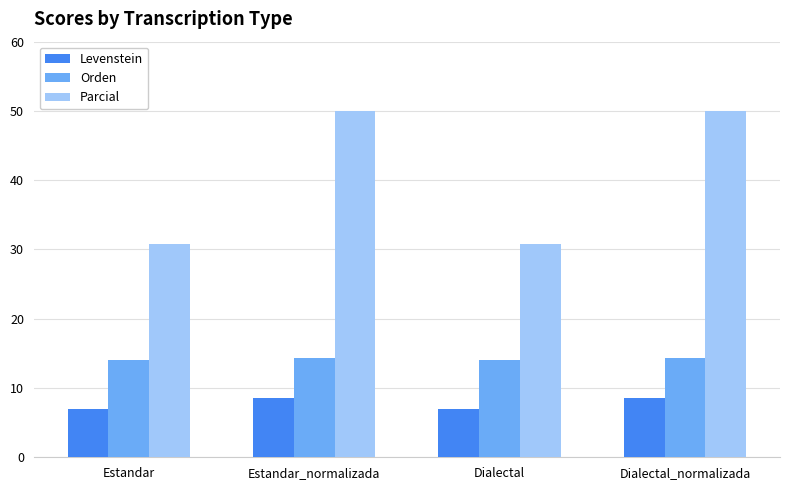

Count the Levenstein values in the range 6 to 8.

2